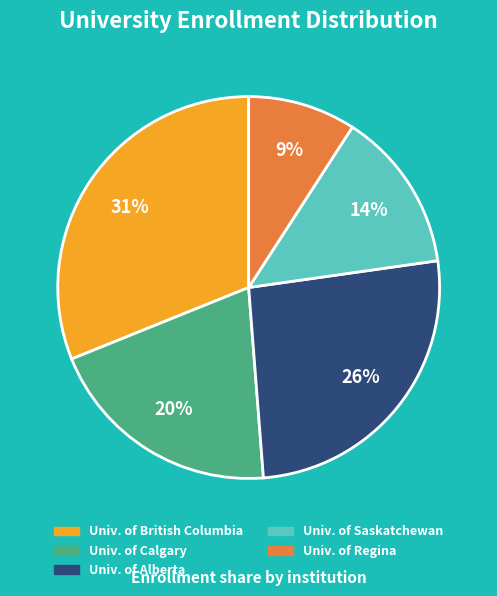

Is there any slice that represents more than half of the pie?

No